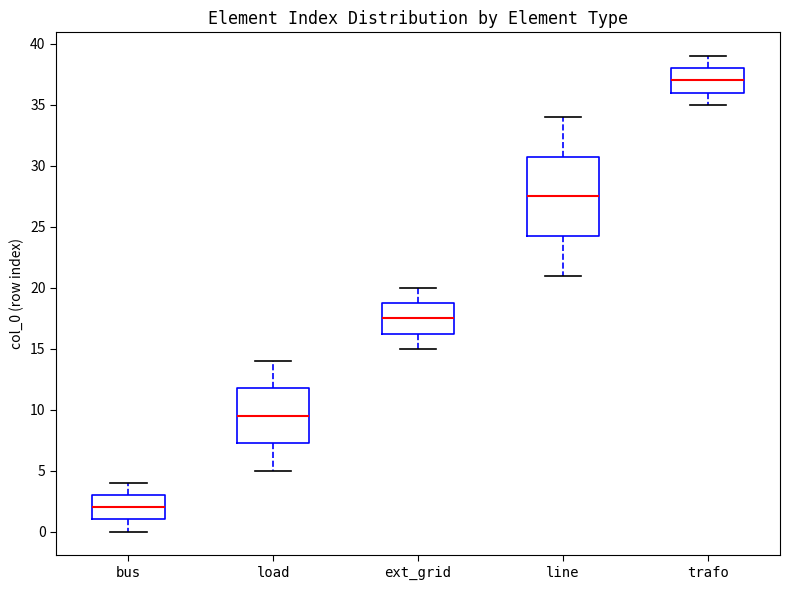

Where does the median line of the box for trafo sit on the y-axis? The values are not printed on the chart, so give them approximately, as read against the axis.

37.0